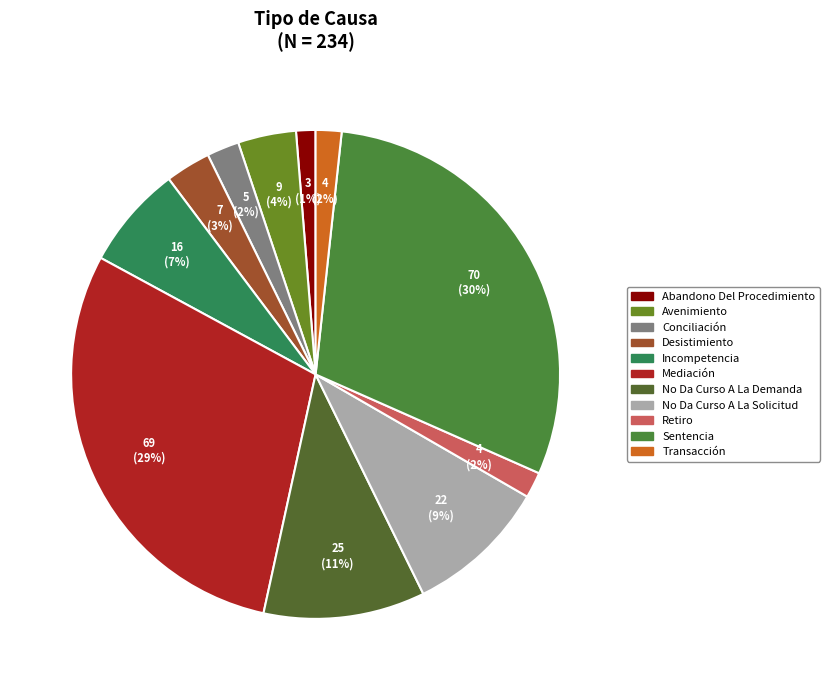

The Conciliación slice represents 2% of the pie. True or false?

True